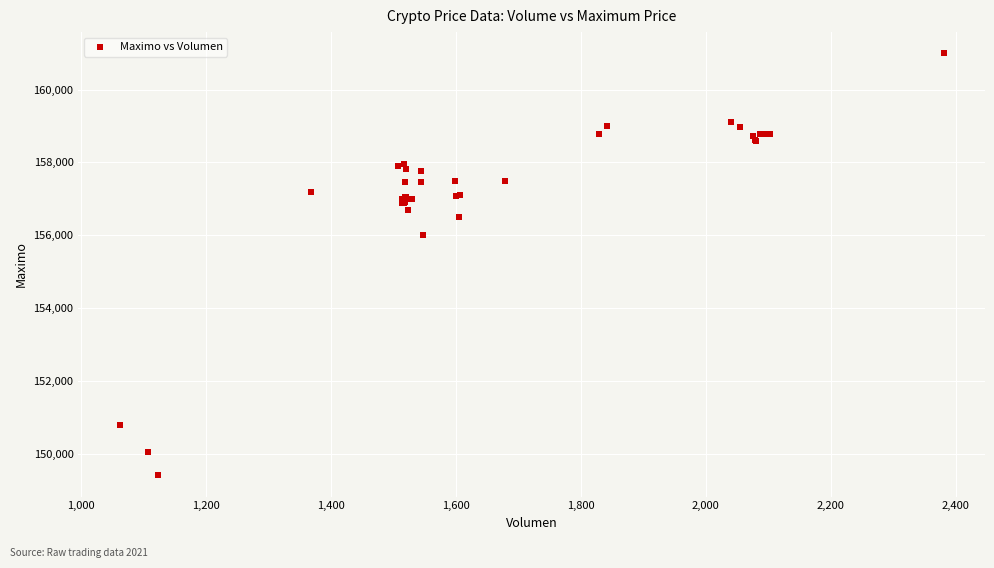

What Y value in the scatter plot is closest to 155202?

156000